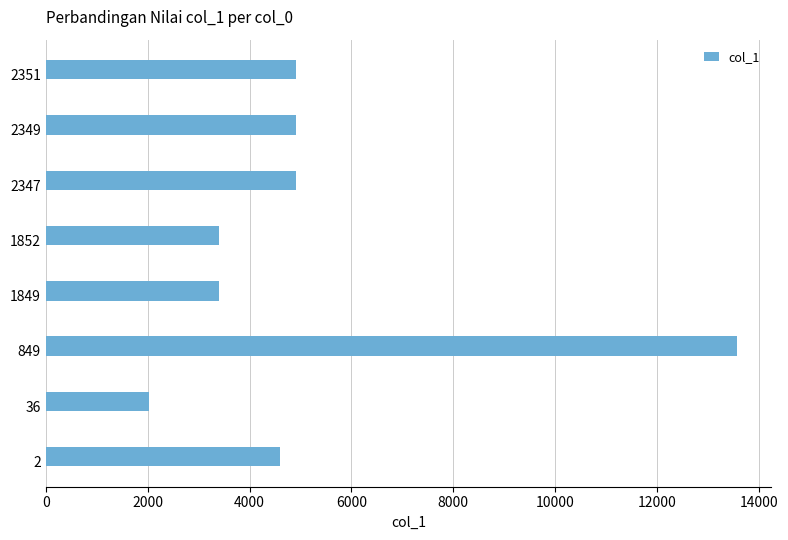

Approximately how many times larger is the value at 2349 compared to 849?

0.4